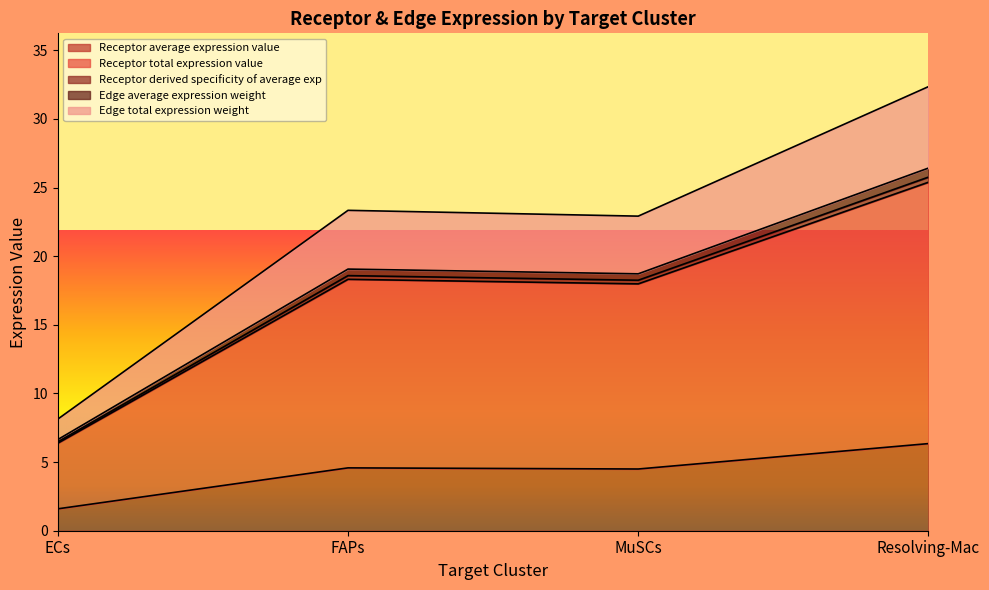

Does the chart display data point markers on the line(s)?

No